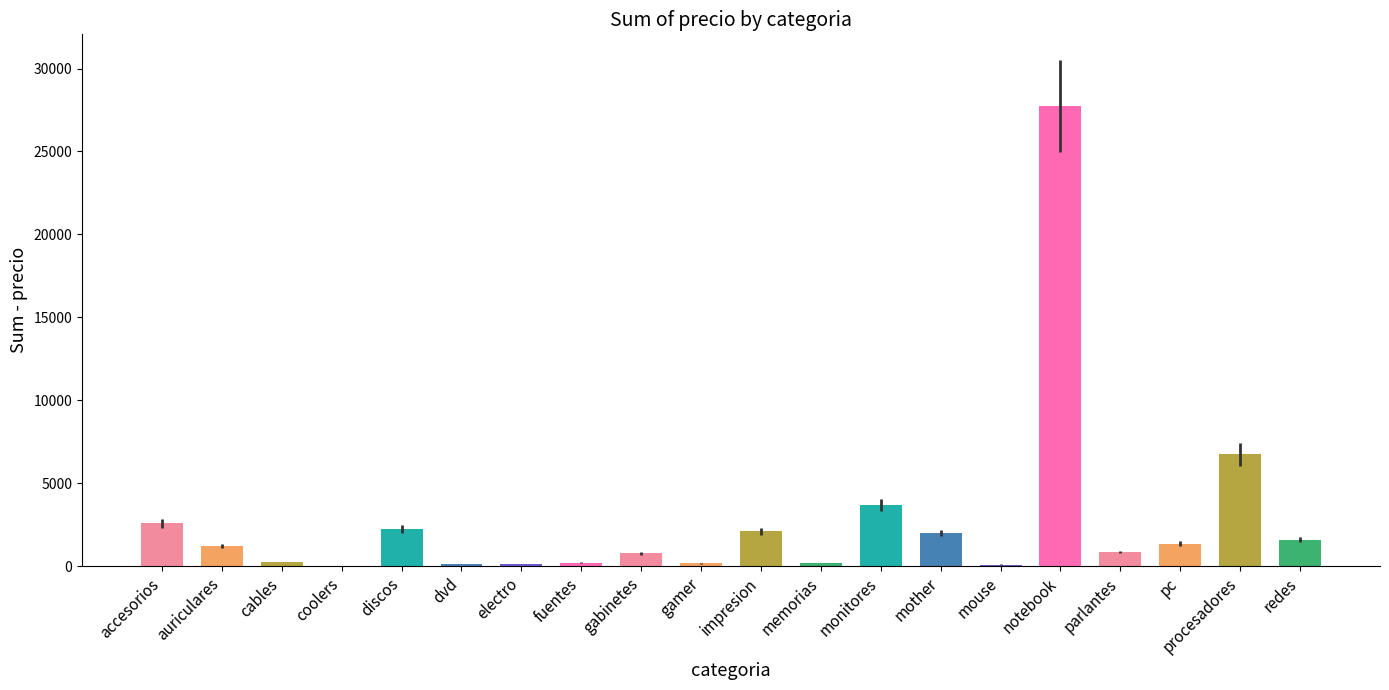

How many data points does each series have?

20